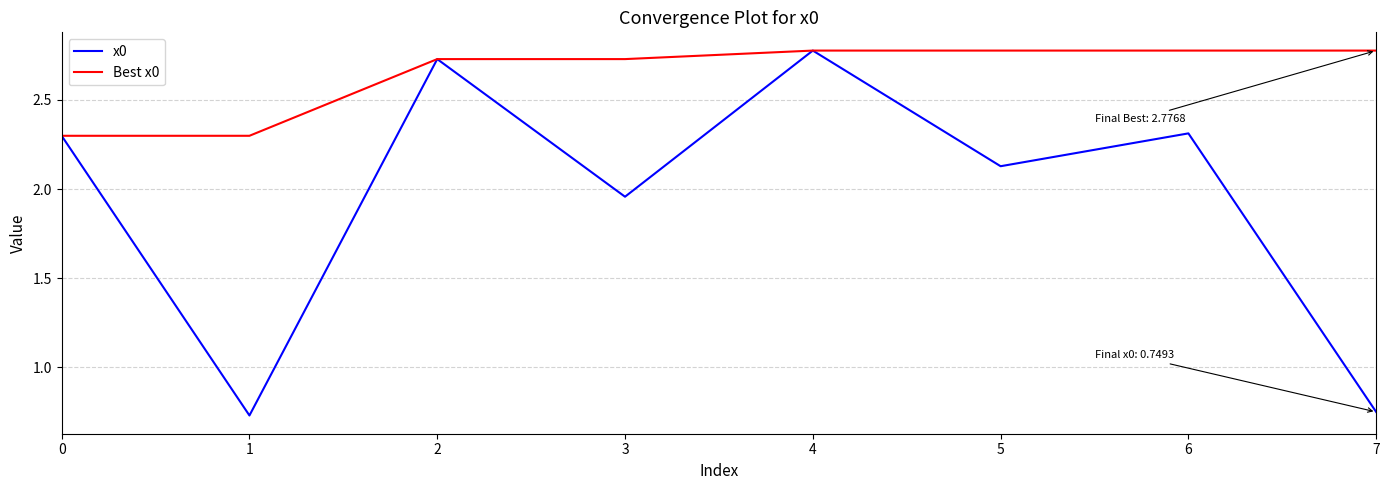

What is the difference between the x0 values at 2 and 3?

0.8